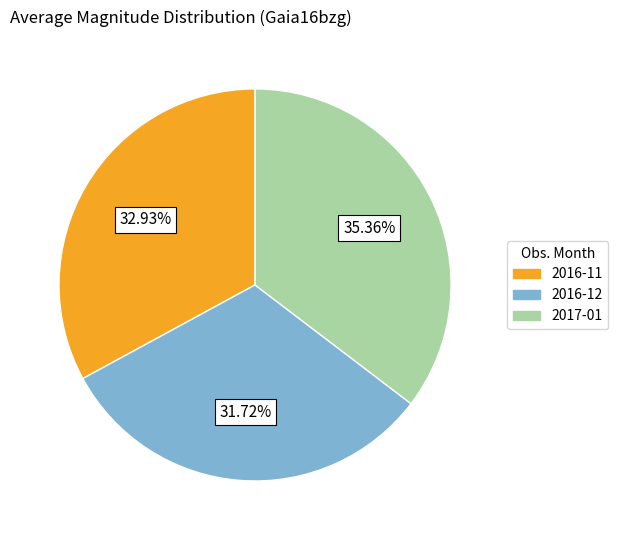

Rank the categories by value from highest to lowest.

2017-01, 2016-11, 2016-12